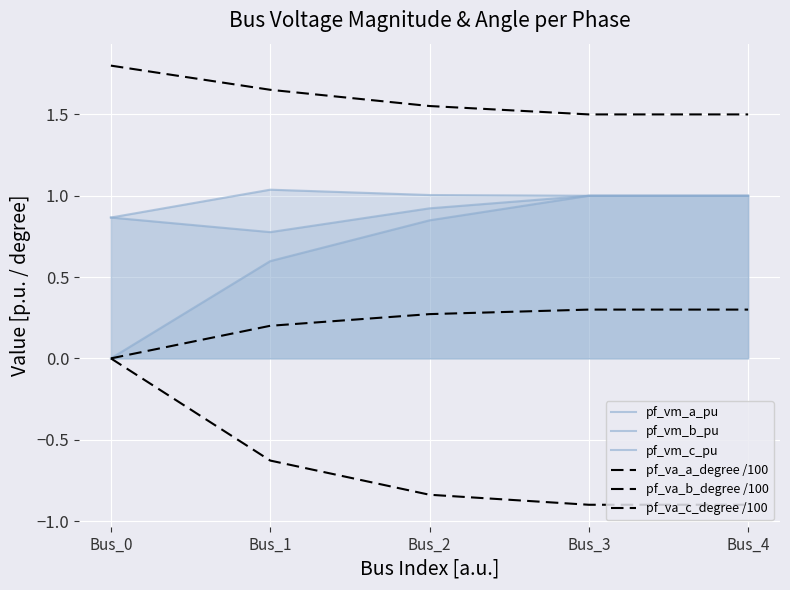

True or false: pf_vm_b_pu and pf_va_c_degree /100 intersect in this chart.

False